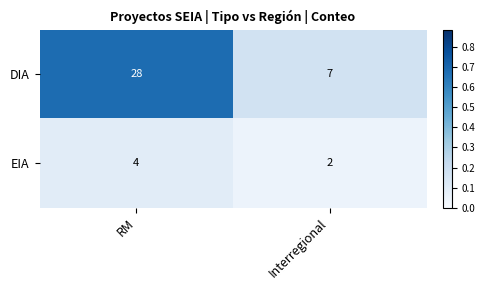

What is the total value across all series at RM?

32